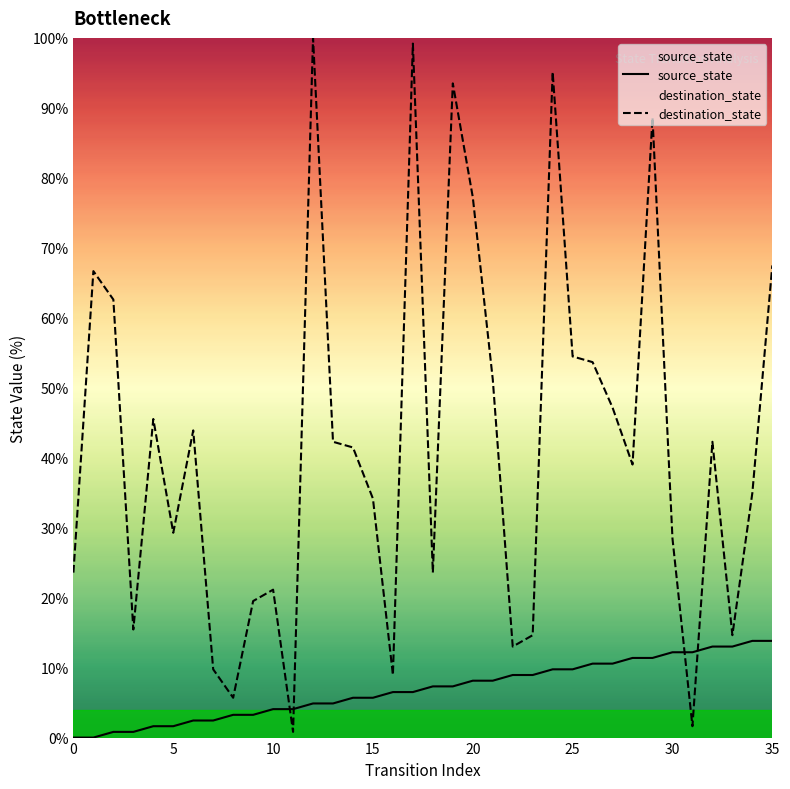

Which series has the widest spread of values?

destination_state